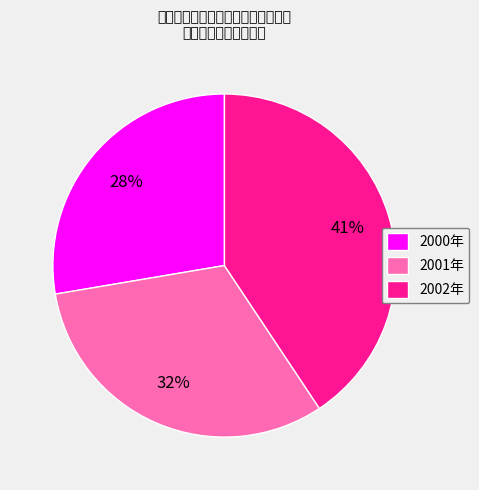

Rank the categories by value from highest to lowest.

2002年, 2001年, 2000年